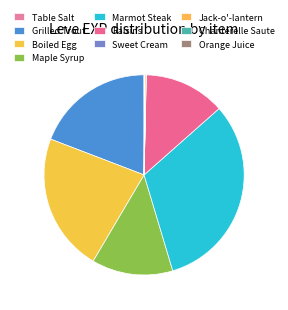

Count the number of slices in the pie.

10